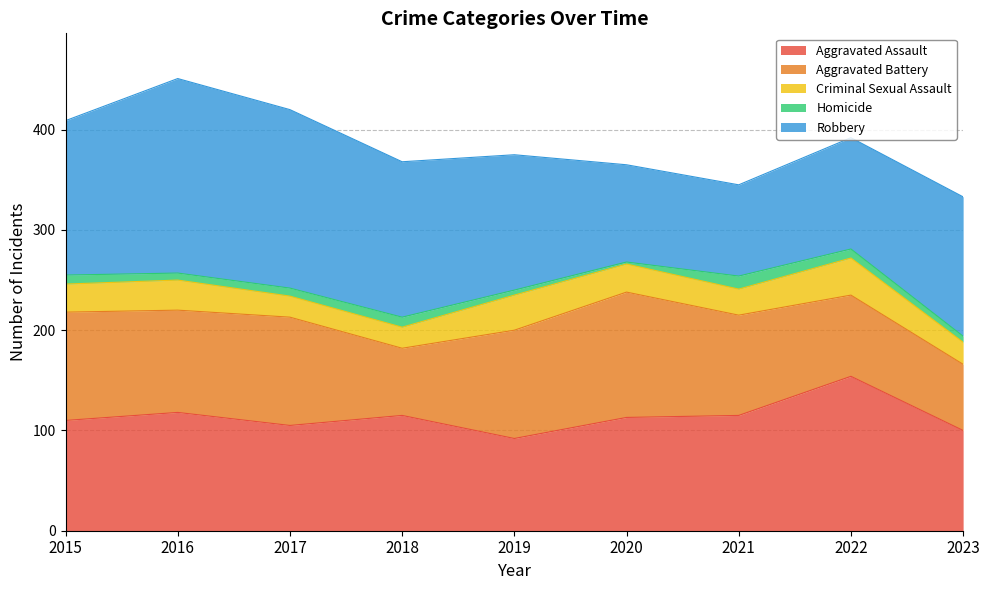

Which series has the largest total across all categories?

Robbery